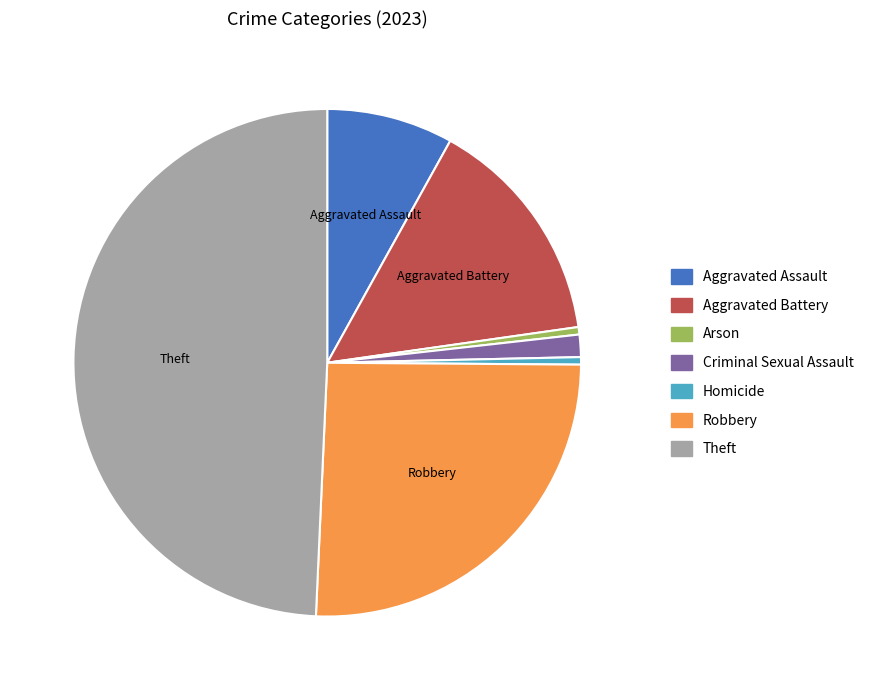

Between Aggravated Battery and Theft, which is larger?

Theft